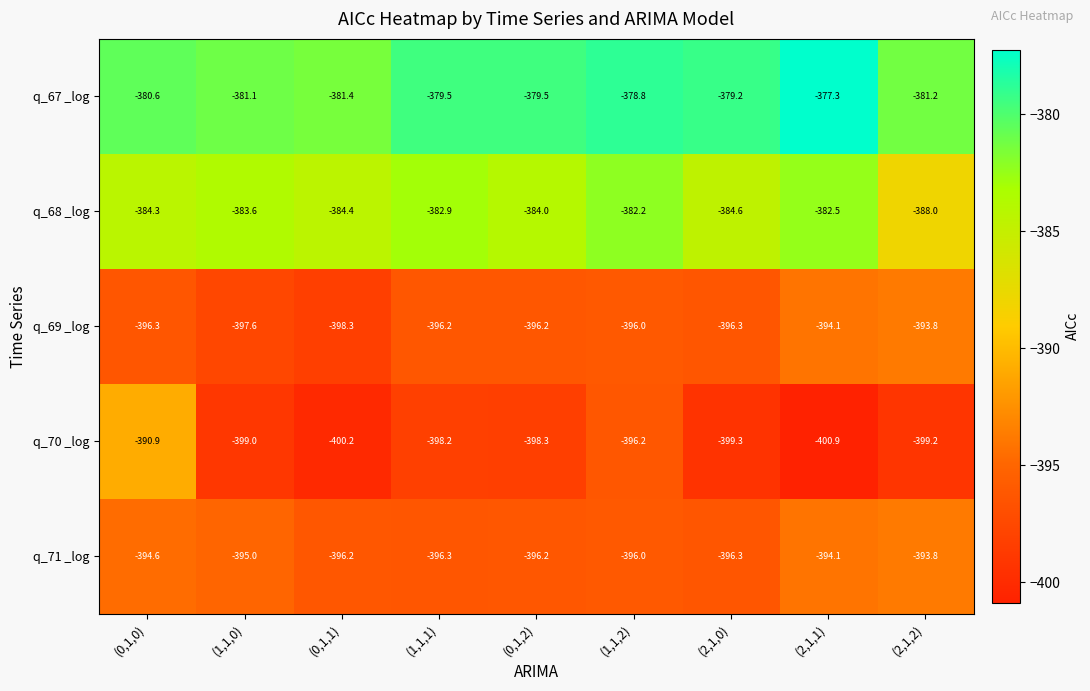

What is the maximum value for q_69 _log?

-393.8